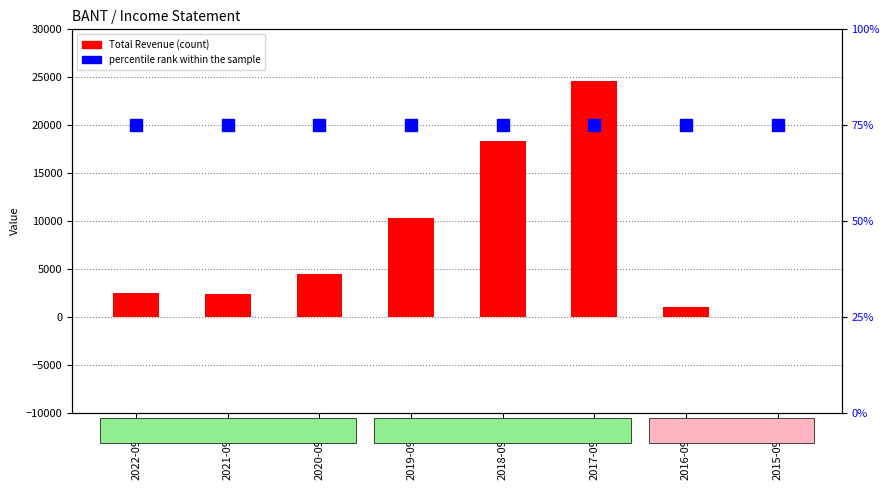

What are all the series names shown in the legend?

Total Revenue, percentile rank within the sample